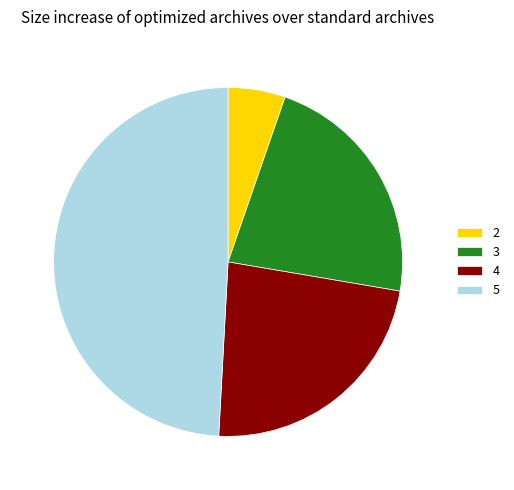

Which category has the biggest portion of the pie?

5